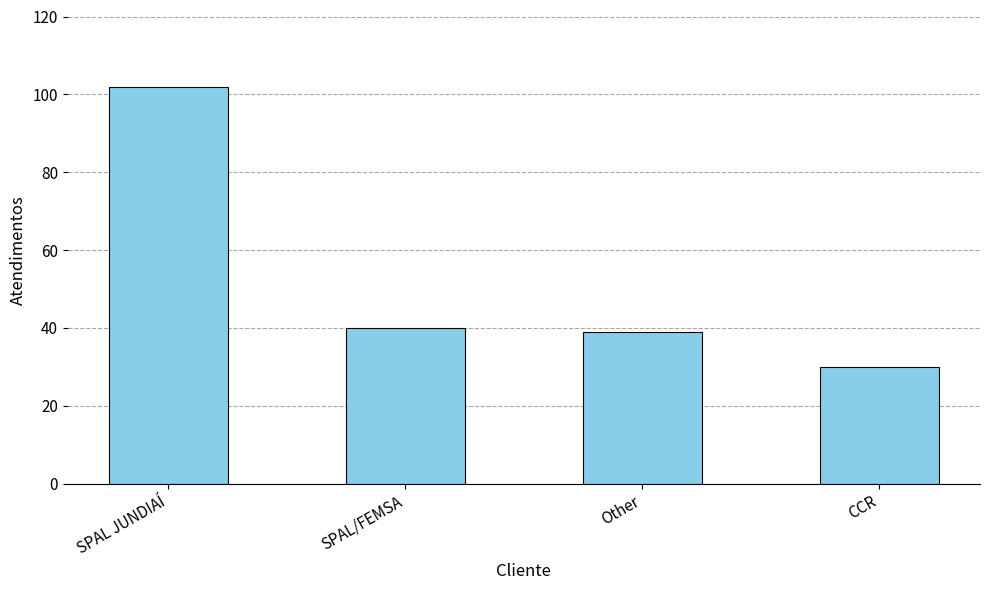

Rank the categories by value from lowest to highest.

CCR, Other, SPAL/FEMSA, SPAL JUNDIAÍ